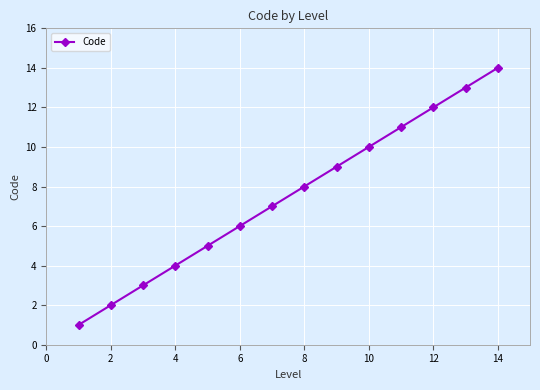

How many data points are less than 8?

7